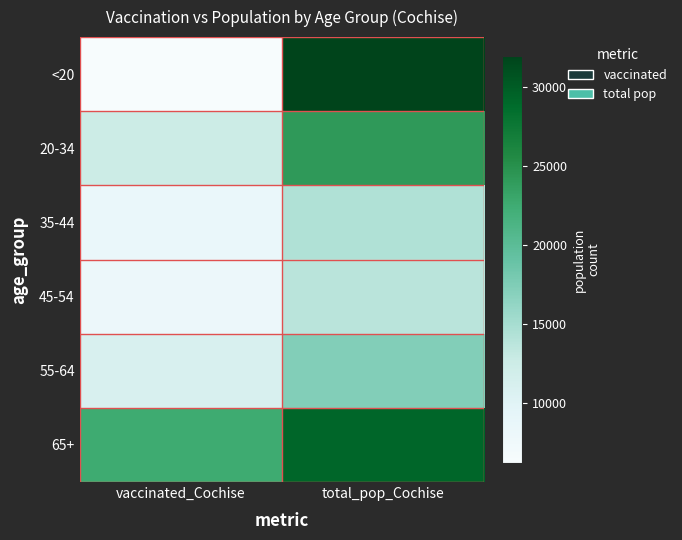

What is the spread (max minus min) of values at total_pop_Cochise?

18149